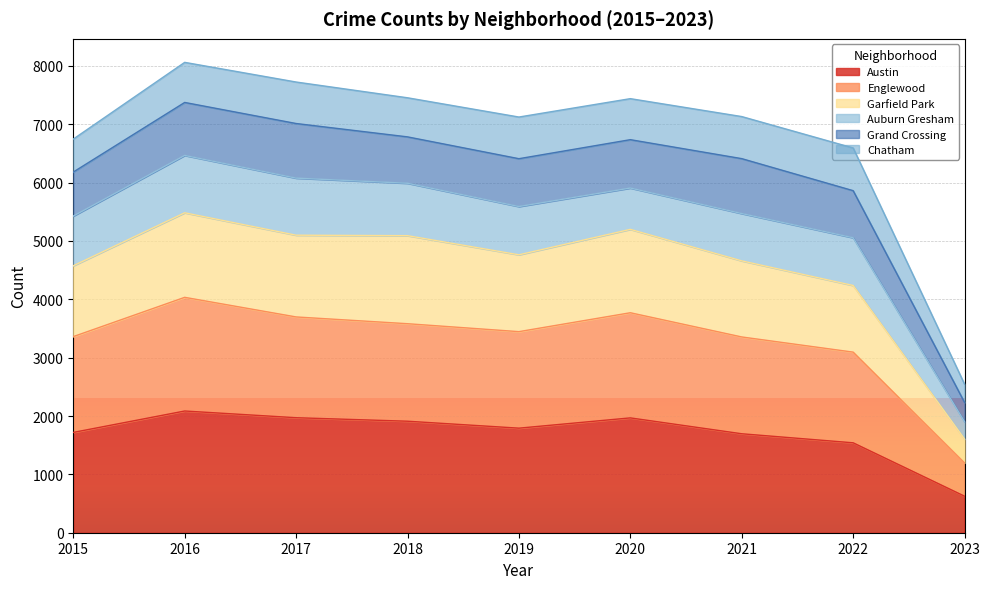

What is the maximum value for Austin?

2086